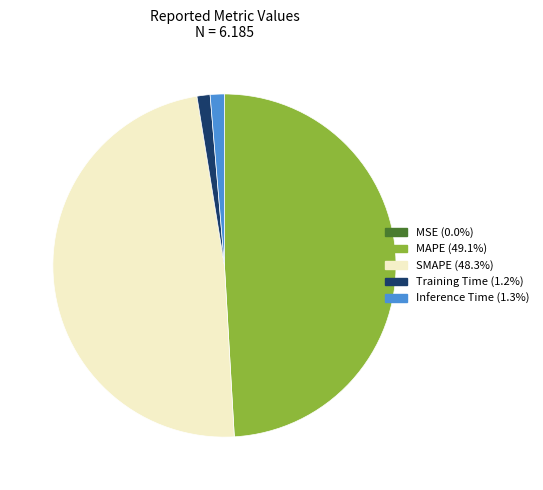

Is there any slice that represents more than half of the pie?

No